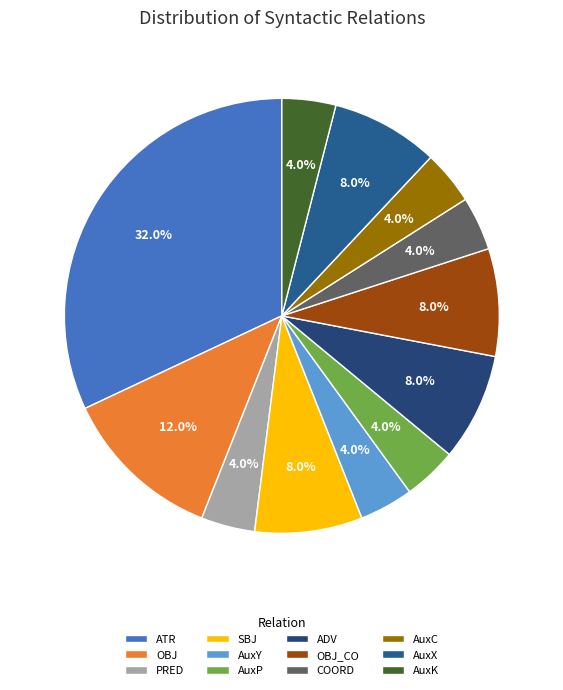

Do OBJ_CO and OBJ together represent more than half of the pie?

No